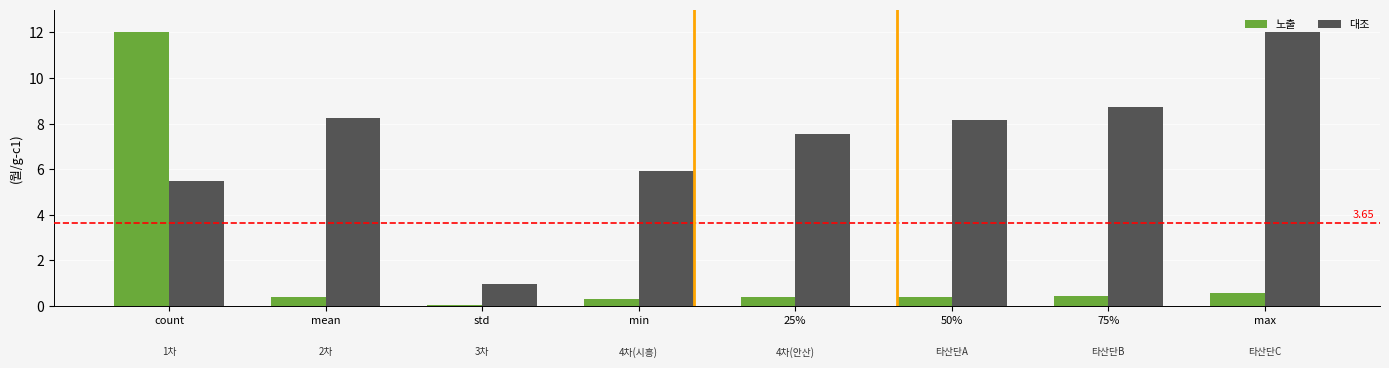

Which series changed the most between min and 50%?

대조